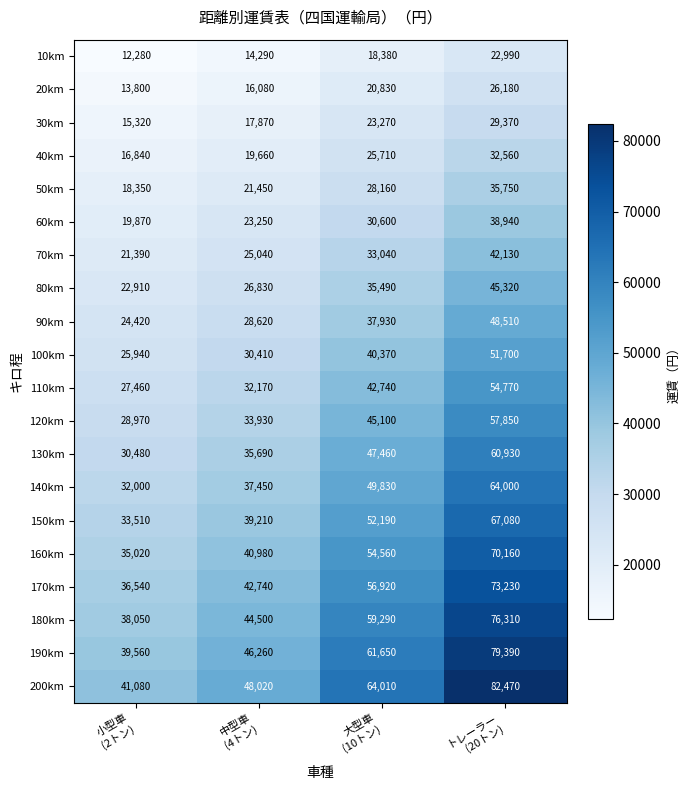

How many 80km values are between 26830 and 45320?

3